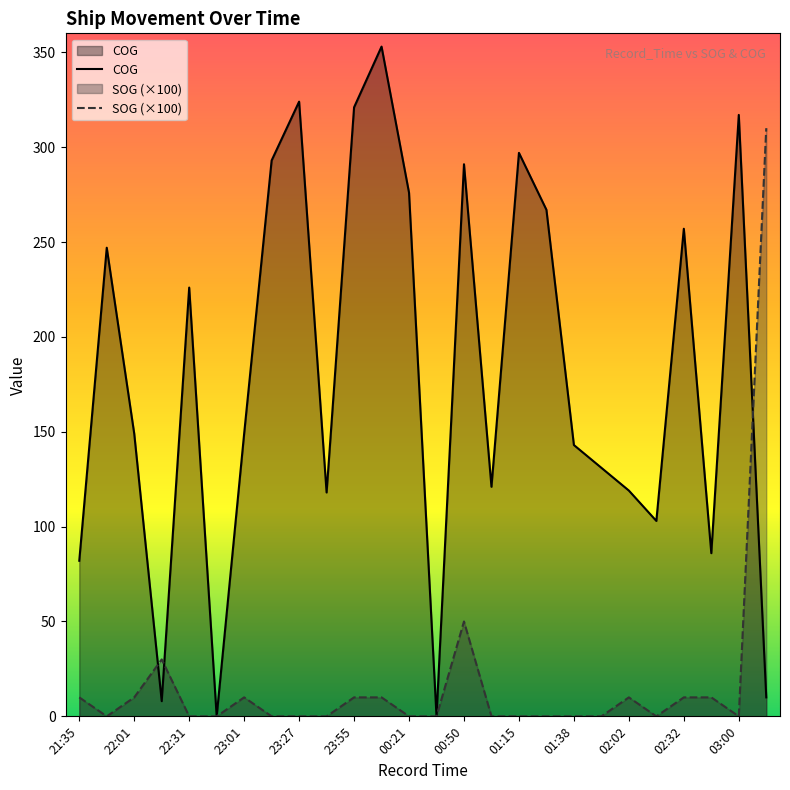

Which series has the largest range (max minus min)?

COG